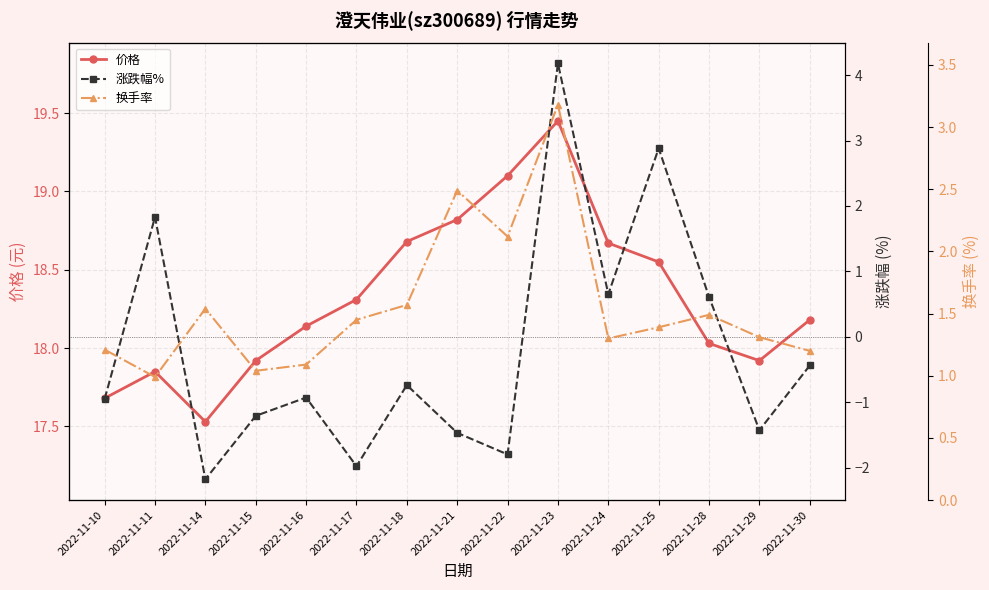

What is the difference between the 换手率 values at 2022-11-10 and 2022-11-28?

0.3